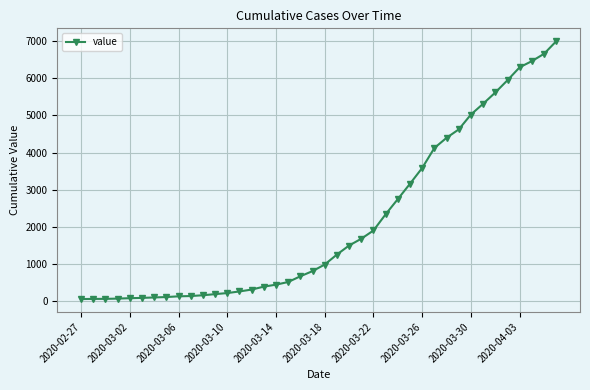

What is the sum of all values?

85642